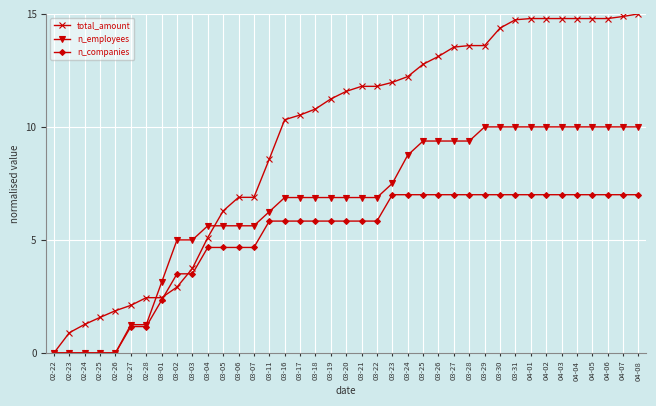

How many values in the n_employees series are below 6?

14